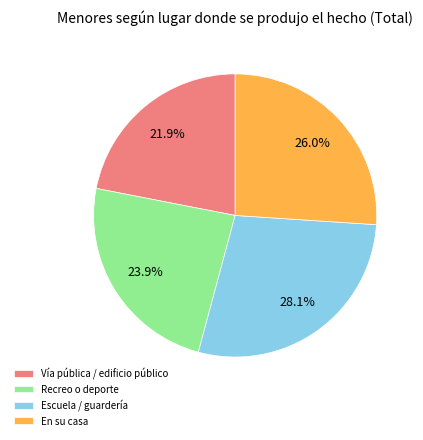

Which has a higher value, Vía pública / edificio público or Escuela / guardería?

Escuela / guardería